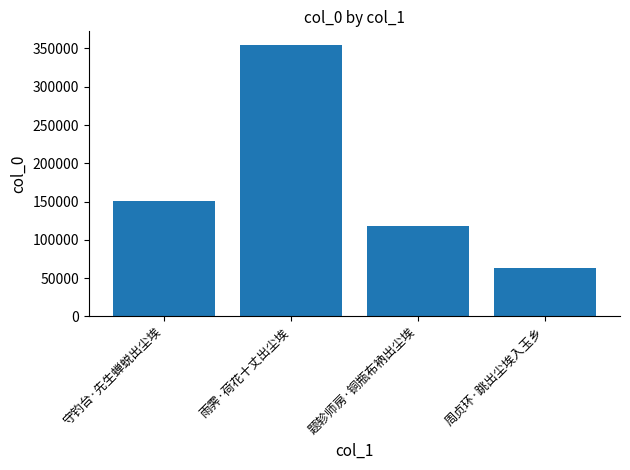

What is the approximate value at 守钓台·先生蝉蜕出尘埃, to the nearest 10?

151000